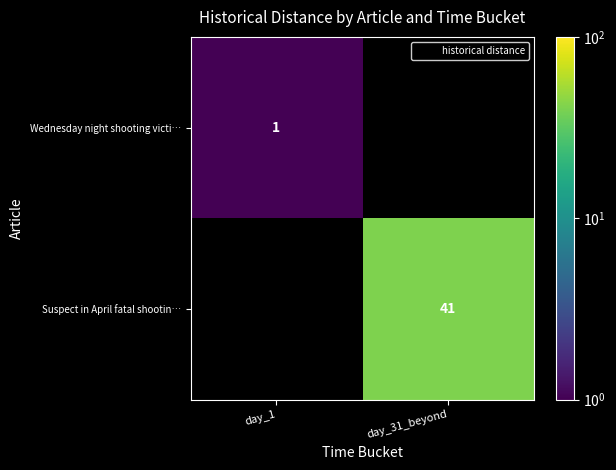

How many distinct data groups are displayed?

2